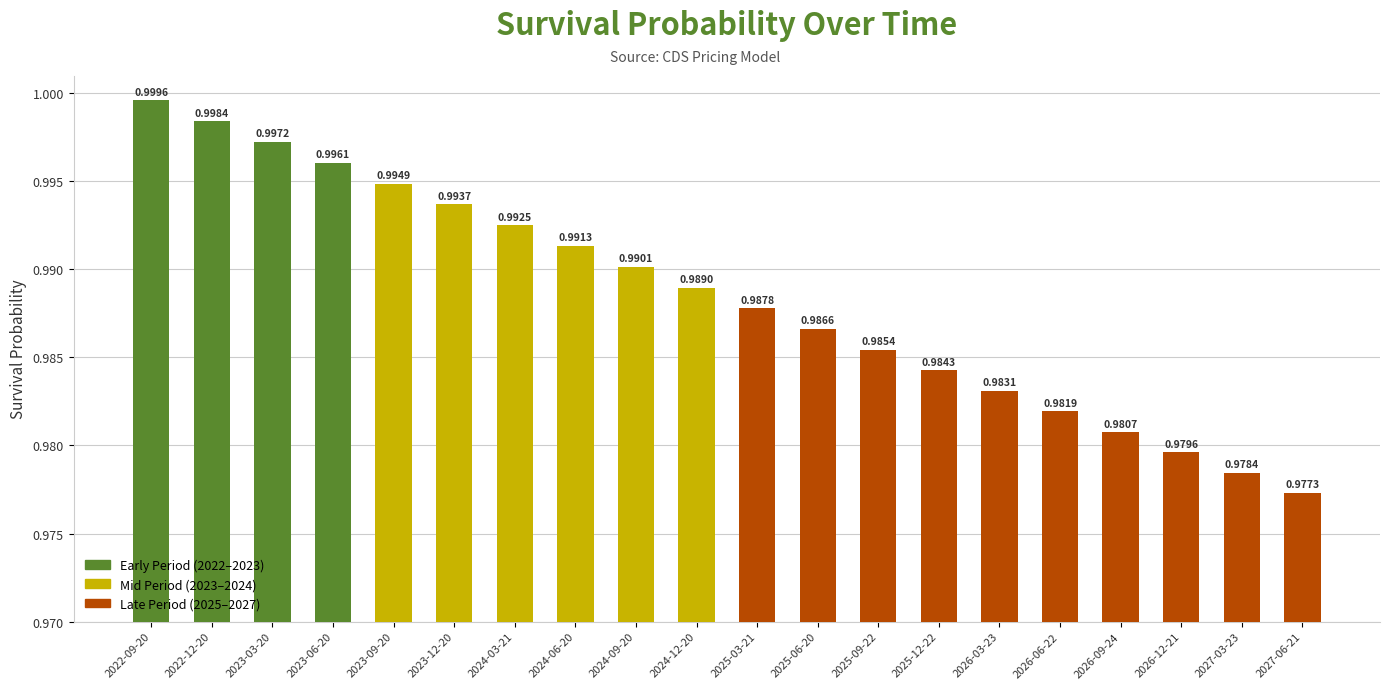

Rank the categories by value from lowest to highest.

2027-06-21, 2027-03-23, 2026-12-21, 2026-09-24, 2026-06-22, 2026-03-23, 2025-12-22, 2025-09-22, 2025-06-20, 2025-03-21, 2024-12-20, 2024-09-20, 2024-06-20, 2024-03-21, 2023-12-20, 2023-09-20, 2023-06-20, 2023-03-20, 2022-12-20, 2022-09-20